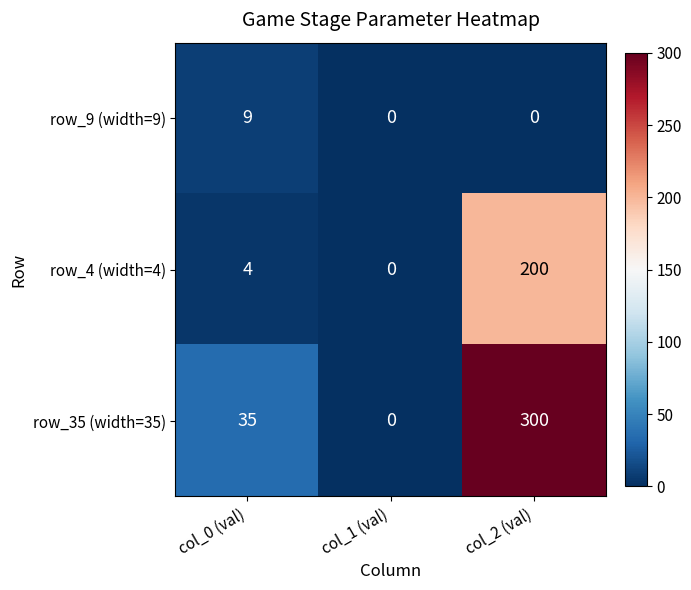

Which series has the widest spread of values?

row_35 (width=35)